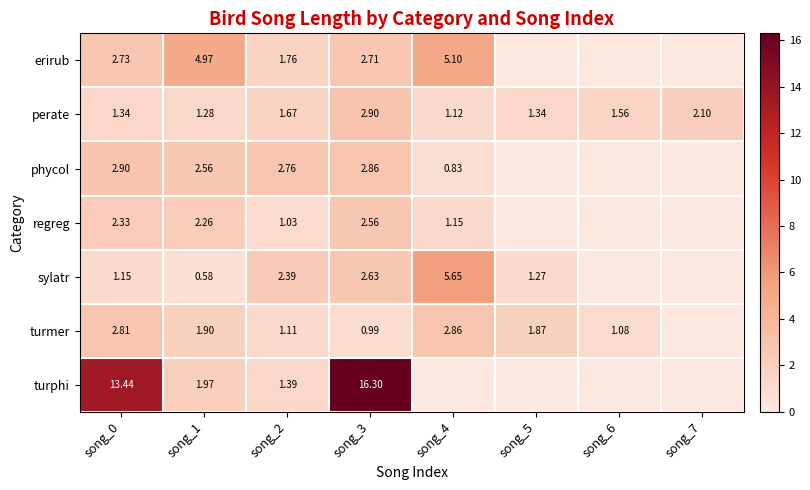

At how many categories does at least one series exceed 13?

2